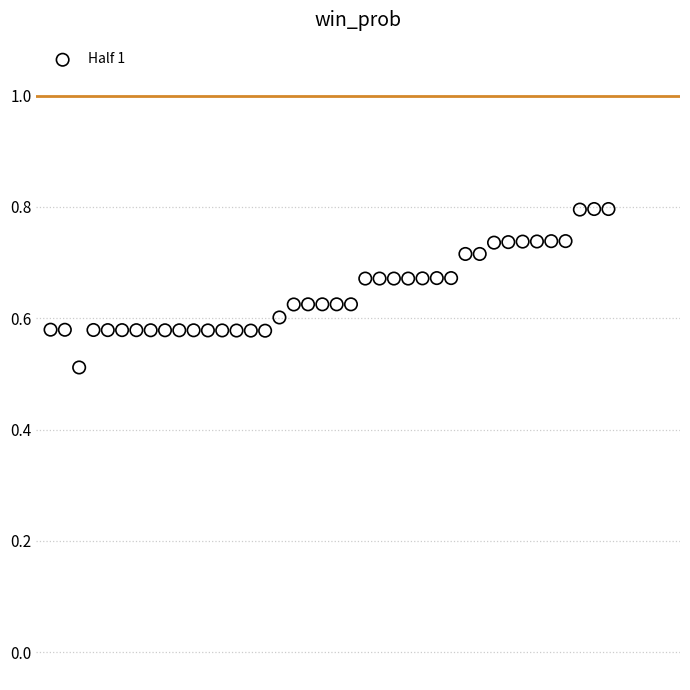

What is the range of Y values (max minus min)?

0.3